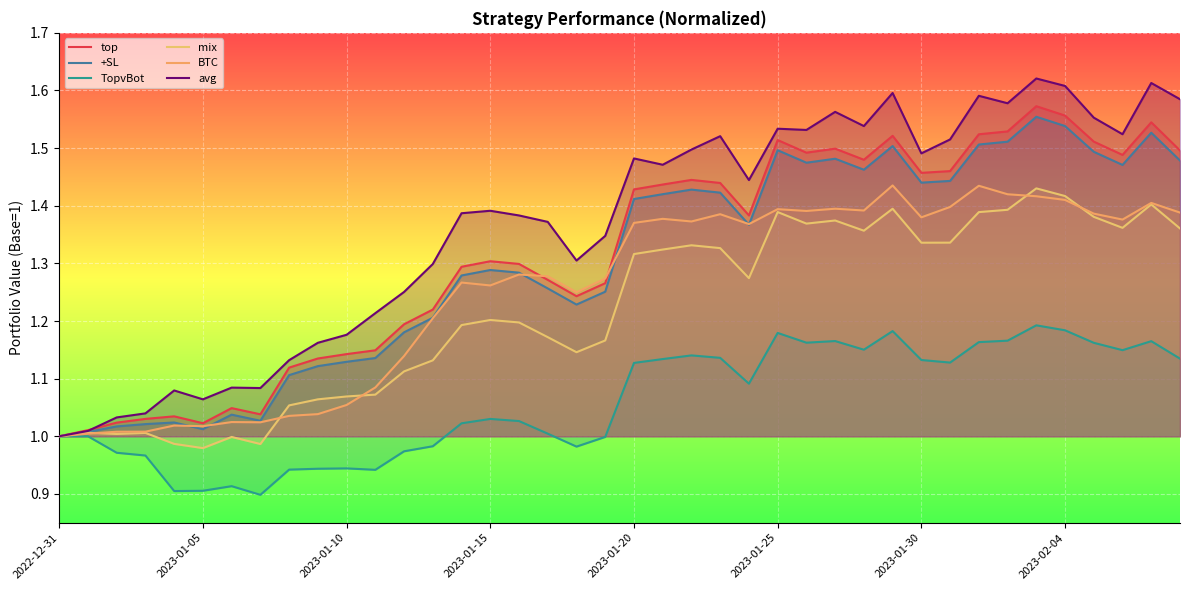

How many lines are shown in the chart?

6